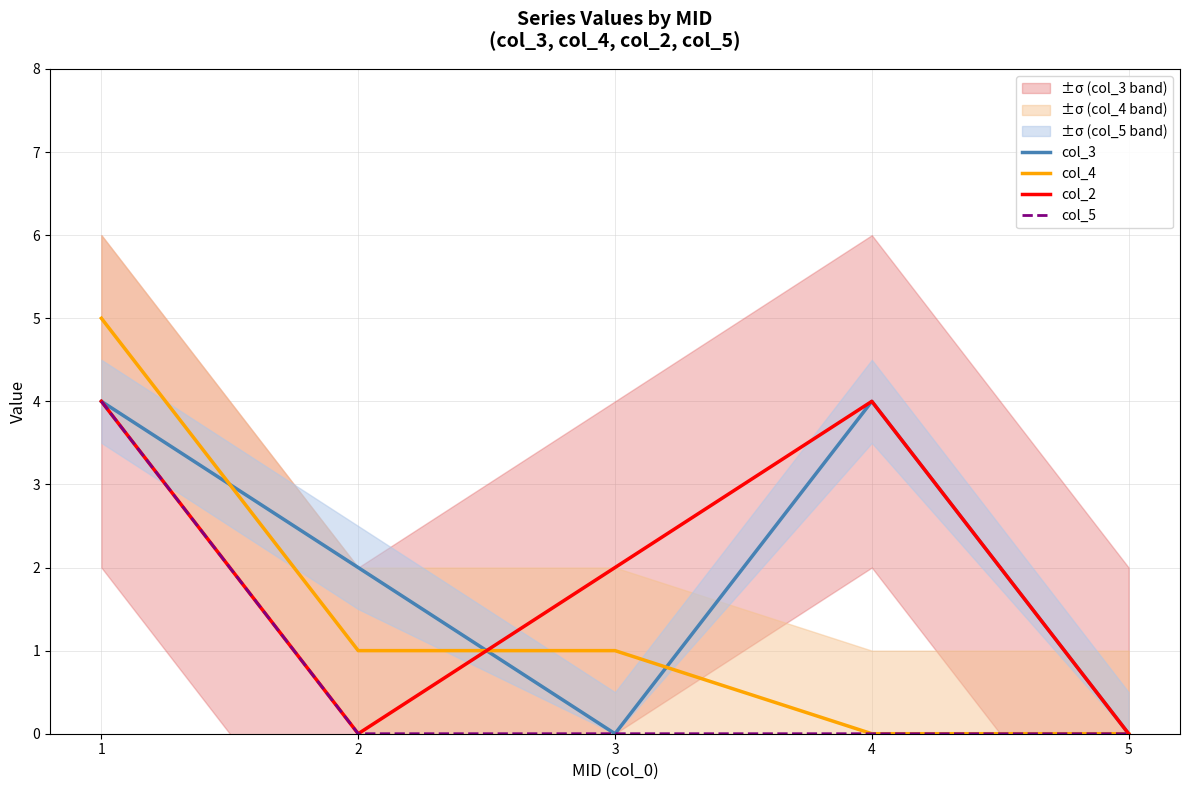

After their last crossing, which series has the higher values: col_2 or col_4?

col_2